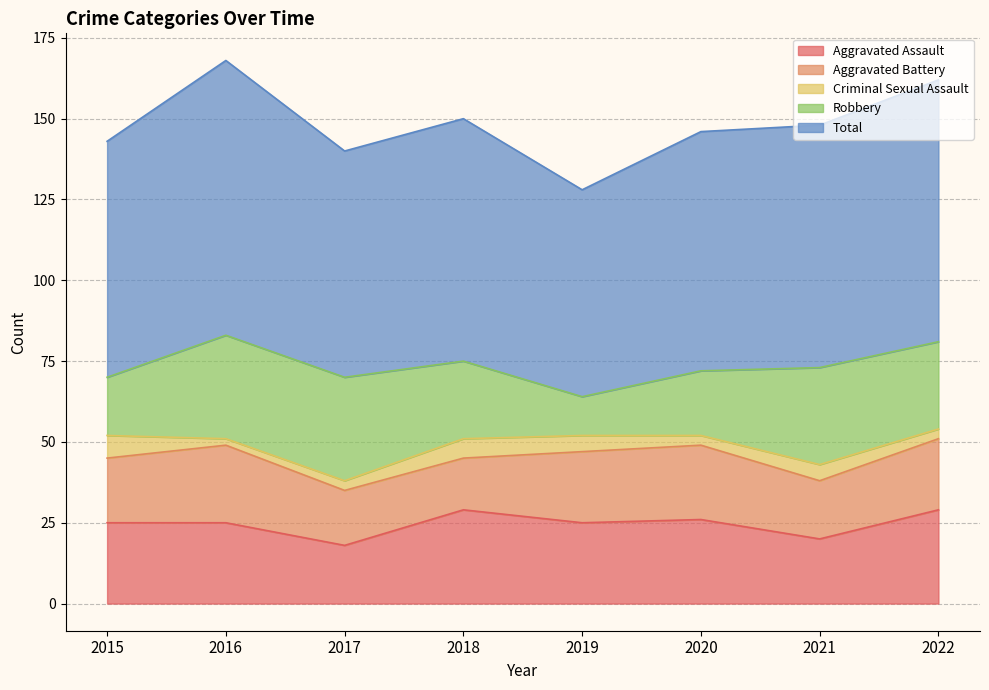

Where is Total nearest to the value 74?

2020